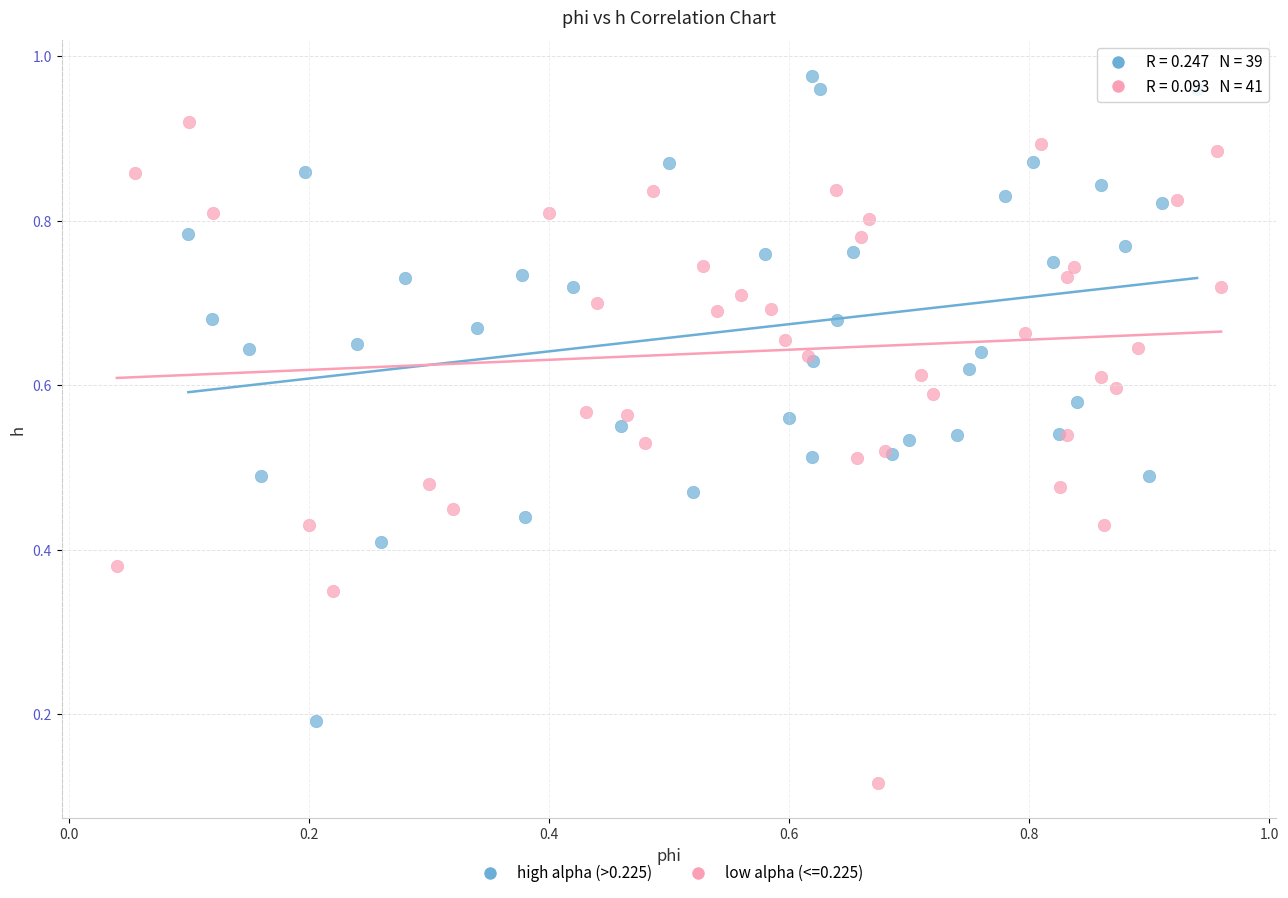

Which series reaches the maximum Y coordinate?

high alpha (>0.225)